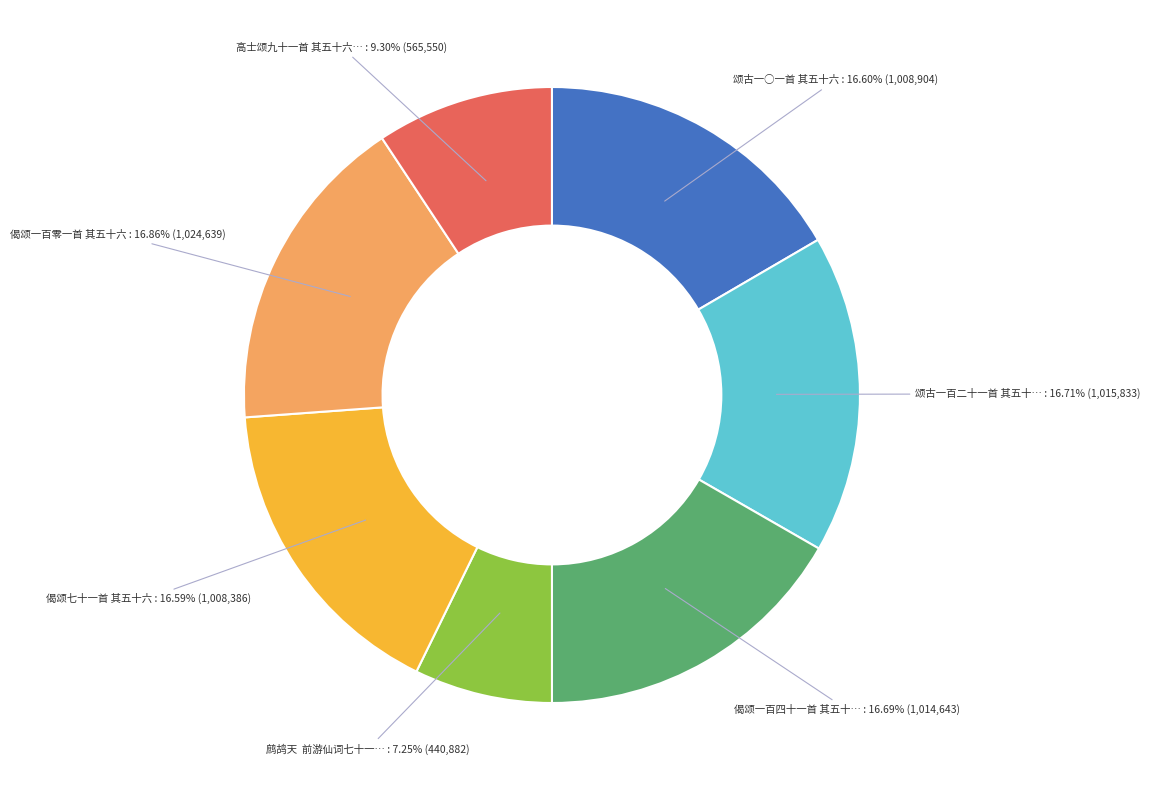

Is there any slice that represents more than half of the pie?

No